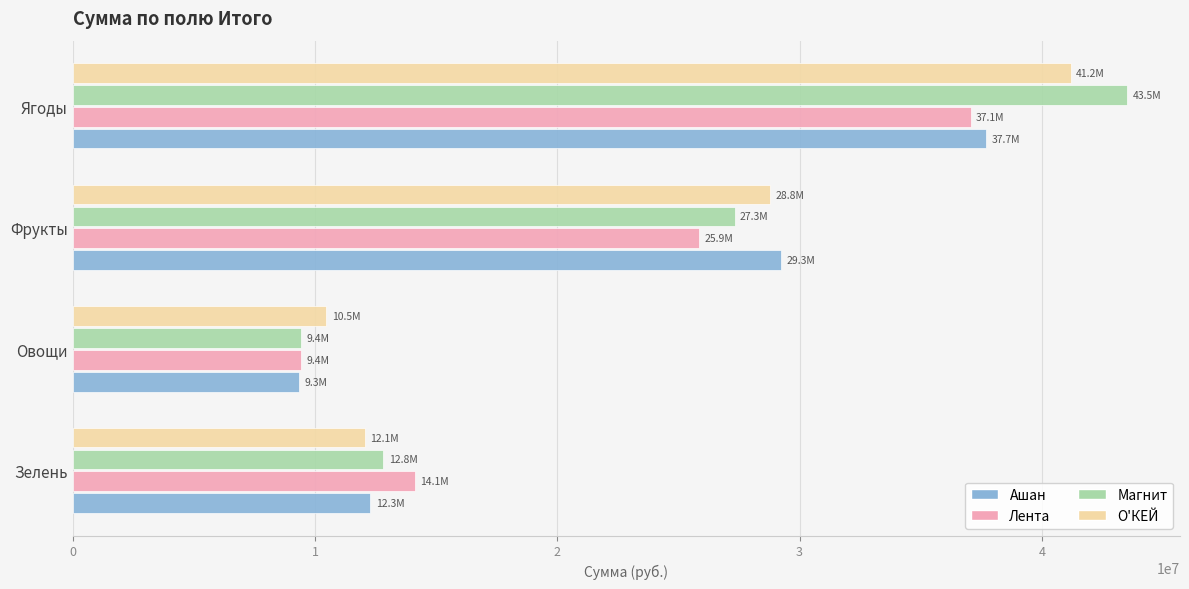

What are all the series names shown in the legend?

Ашан, Лента, Магнит, О'КЕЙ